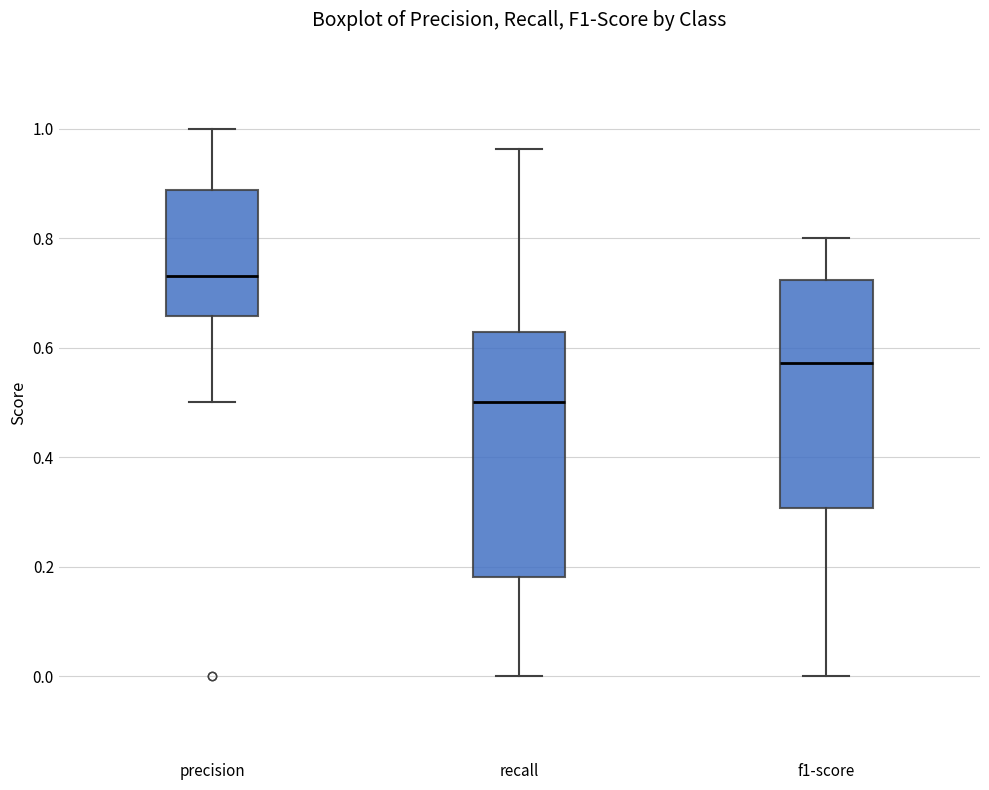

Reading left to right, read every box against the y-axis: the position of its median line, the range the box covers, and the ends of its whiskers. The values are not printed on the chart, so give them approximately, as read against the axis.

precision: median 0.74, box 0.66 to 0.88, whiskers 0.50 to 1.00
recall: median 0.50, box 0.18 to 0.62, whiskers 0.00 to 0.96
f1-score: median 0.58, box 0.30 to 0.72, whiskers 0.00 to 0.80